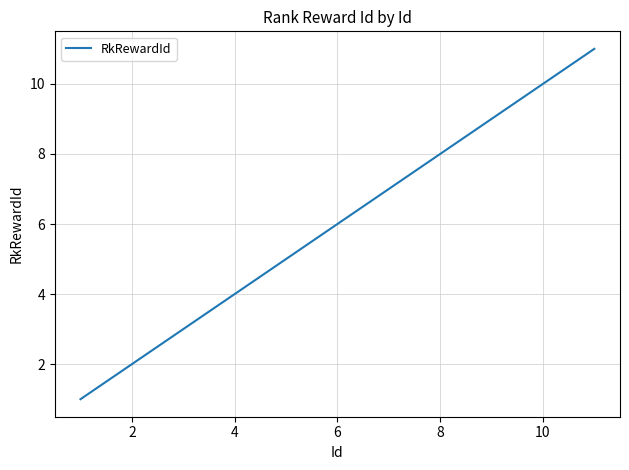

What is the greatest value displayed?

11